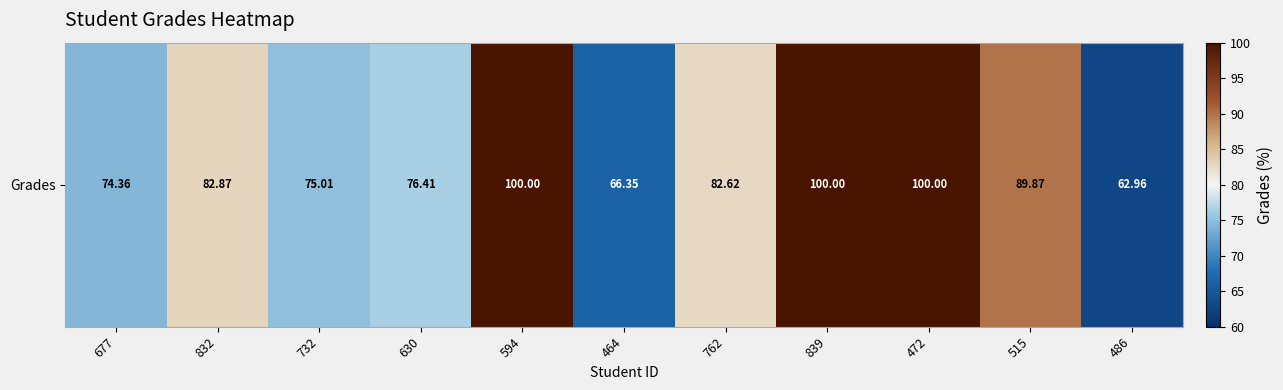

True or false: the data shows 89.9 at 515.

True